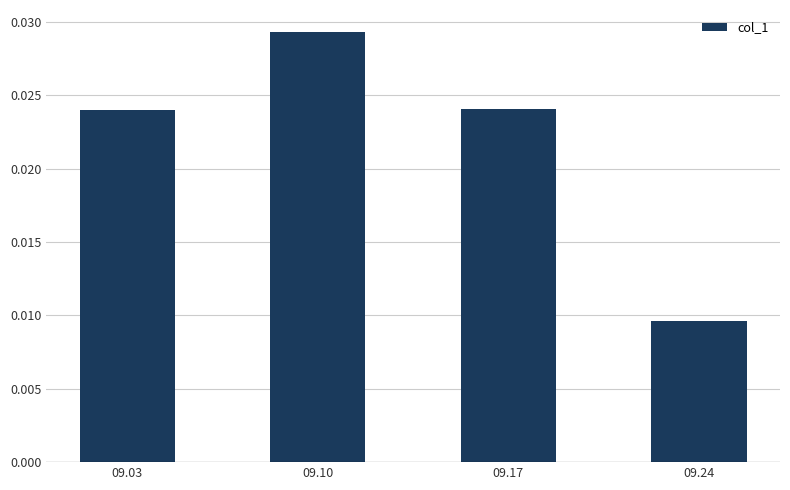

Which has a higher value, 09.10 or 09.03?

09.10